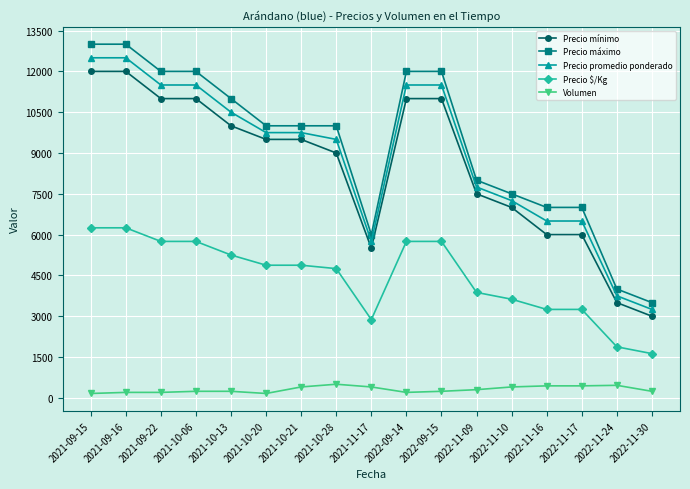

What is the maximum value shown in the chart?

13000